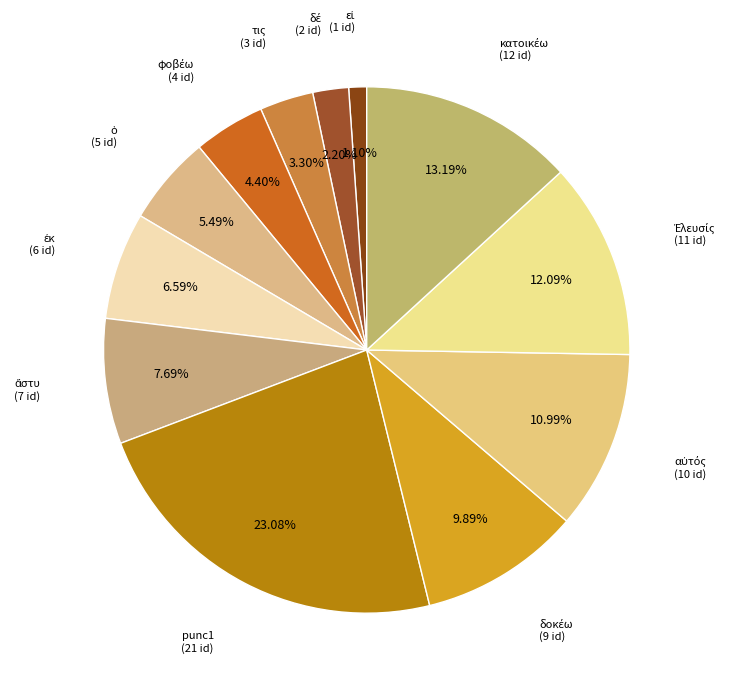

Which category has the biggest portion of the pie?

punc1